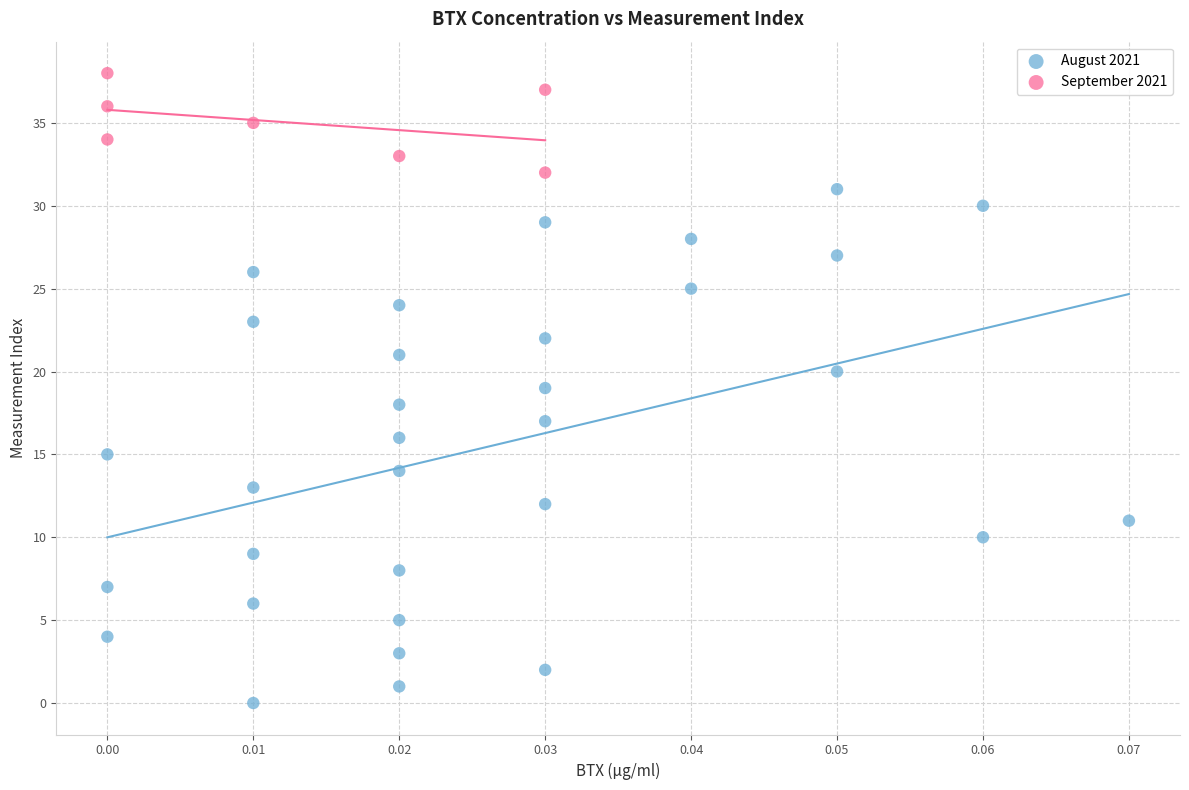

Which series has the widest spread of Y values?

August 2021